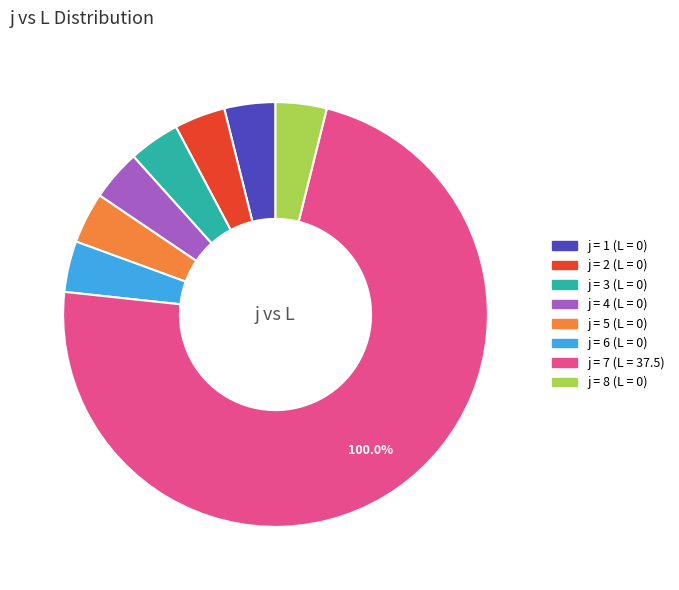

Rank the categories by value from lowest to highest.

1, 2, 3, 4, 5, 6, 8, 7